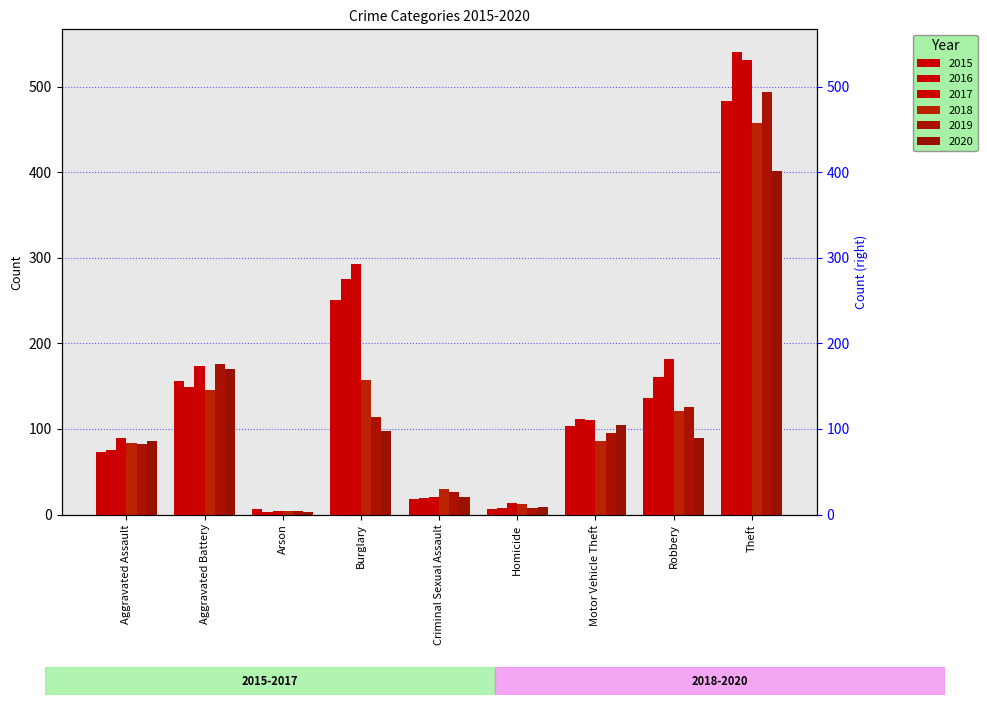

The 2020 series shows 105 at Motor Vehicle Theft. True or false?

True